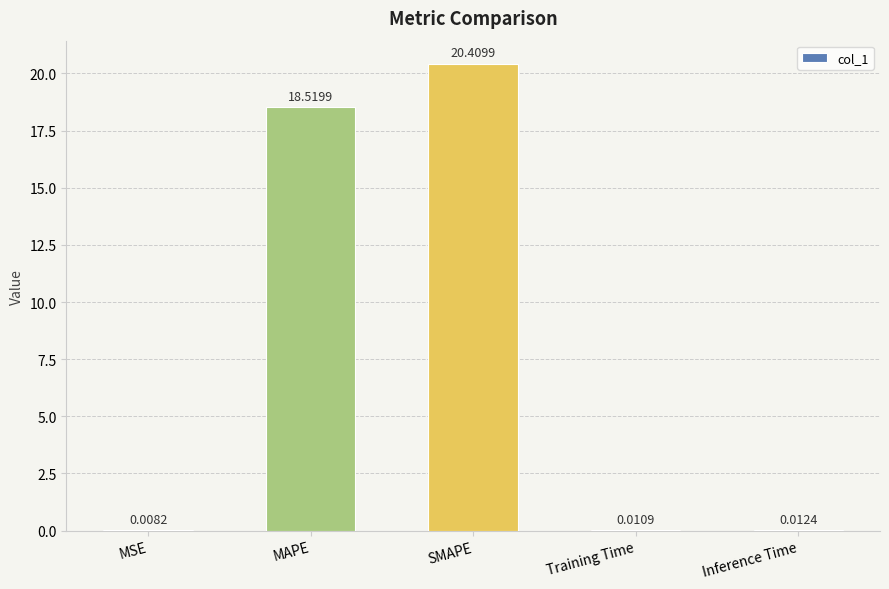

Which category has the highest value across all series?

SMAPE